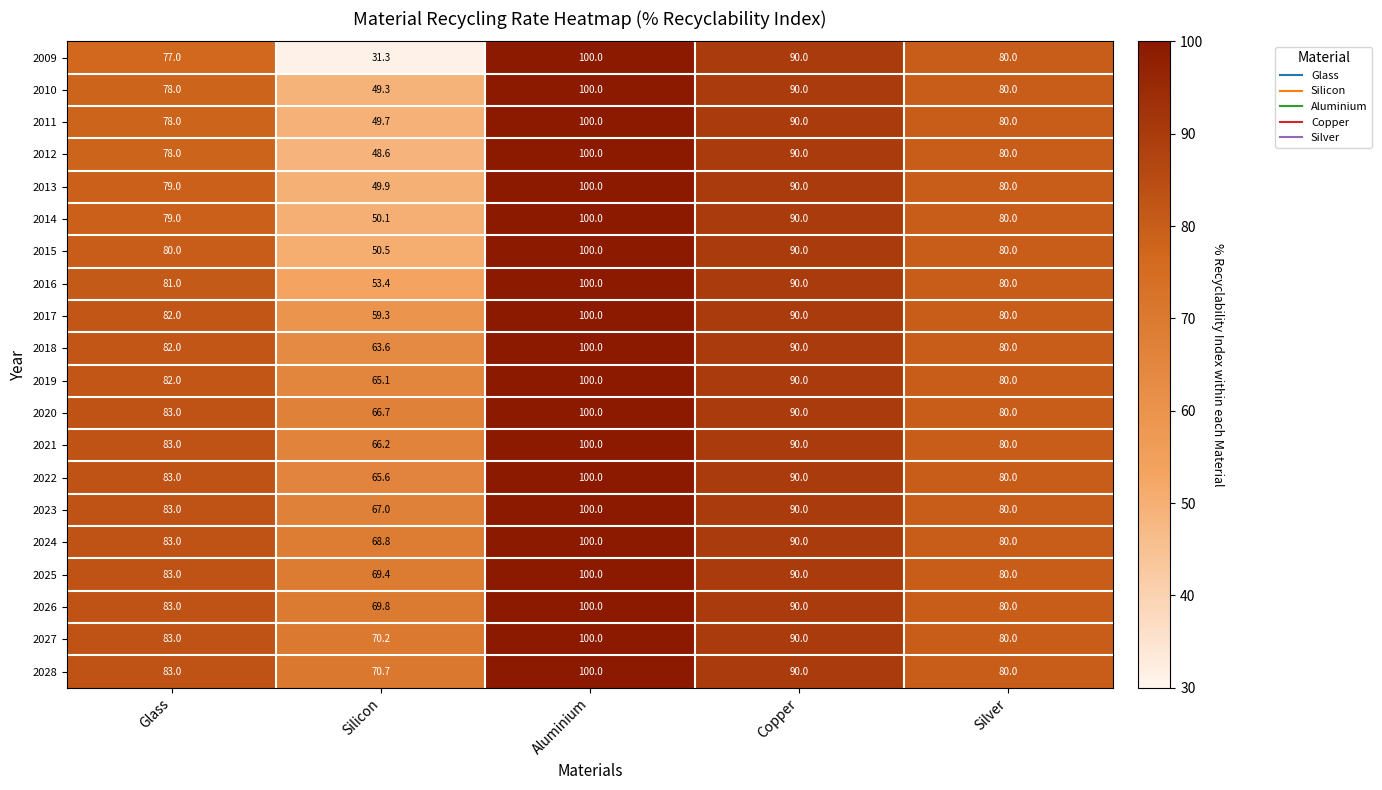

What is the approximate value of 2026 at Silicon?

69.8